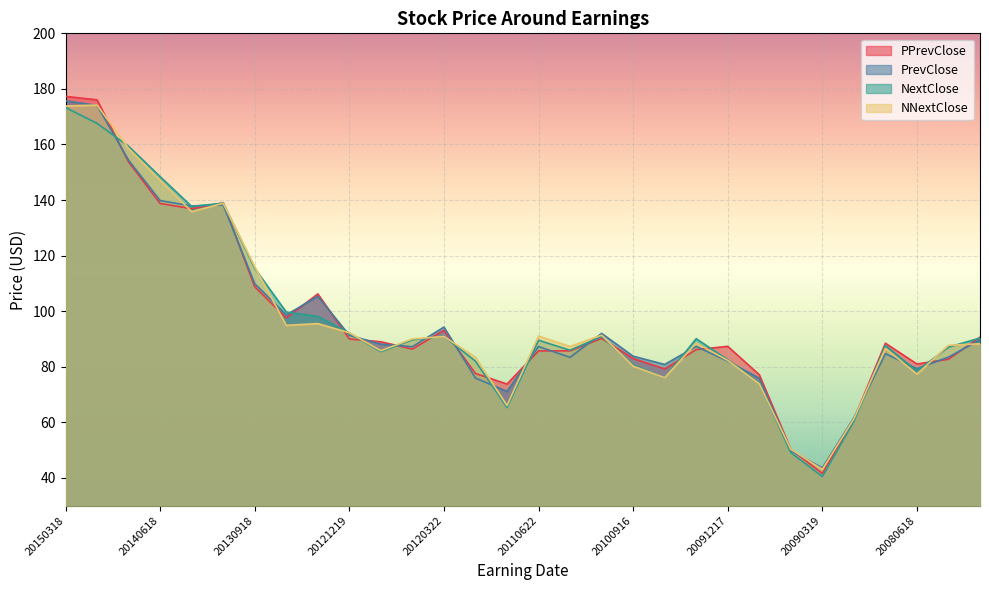

What is the value of the NNextClose point at the 9th from the left?

95.5